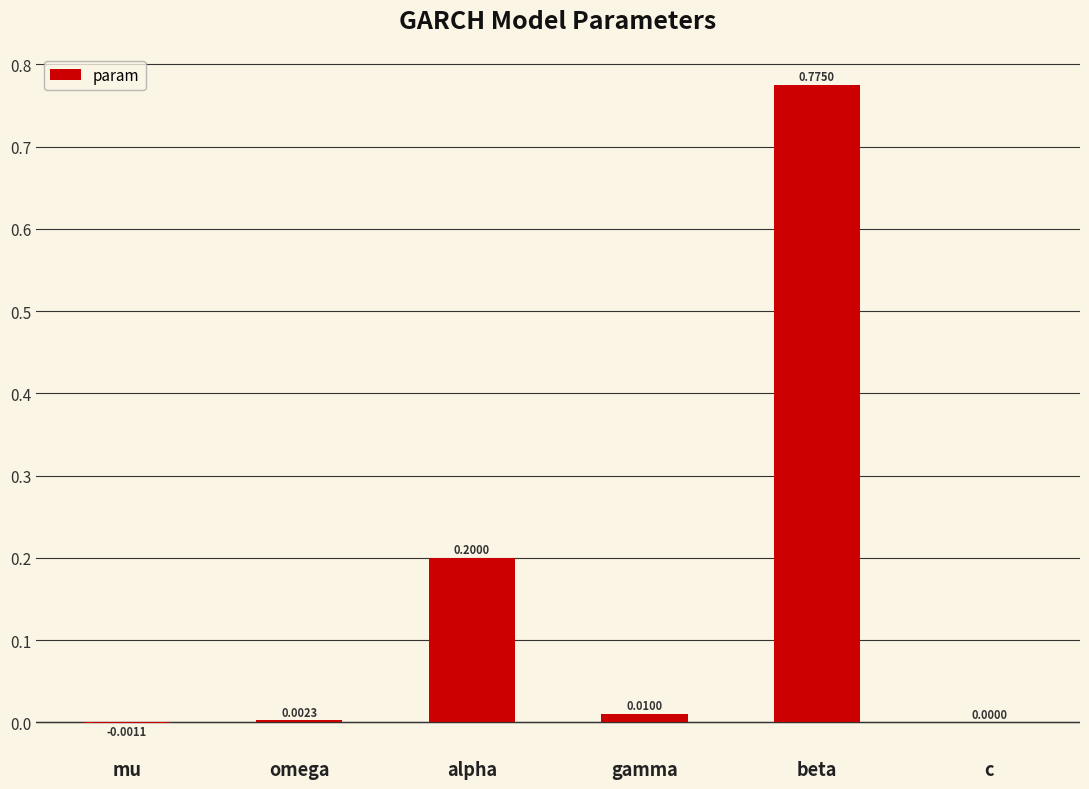

Which label corresponds to the largest value in the chart?

beta